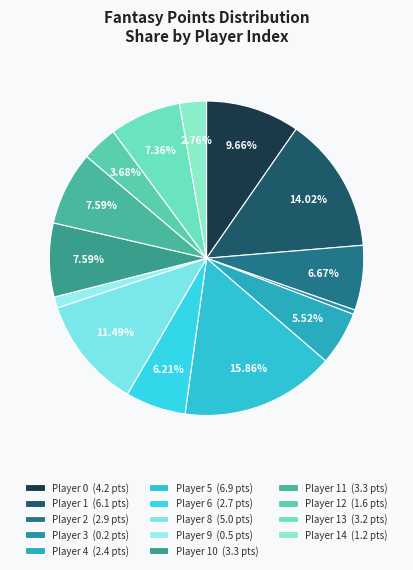

Count the number of slices in the pie.

14